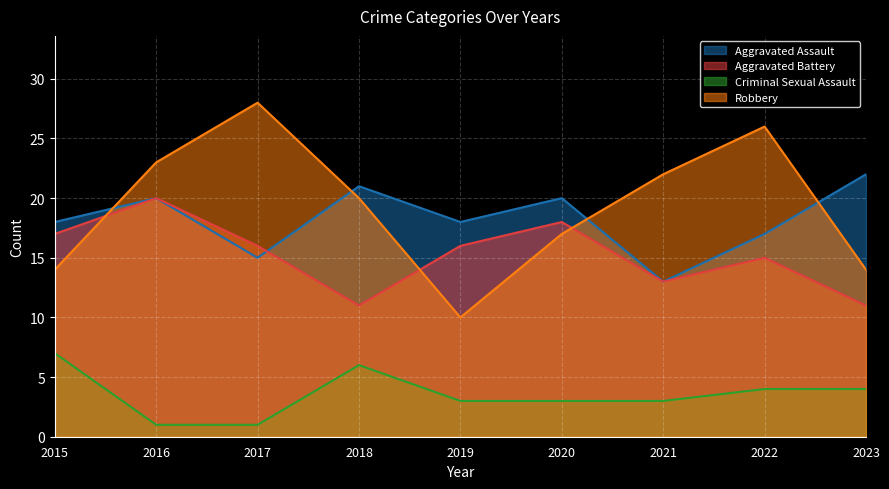

What is the sum of the Robbery values at 2022 and 2016?

49